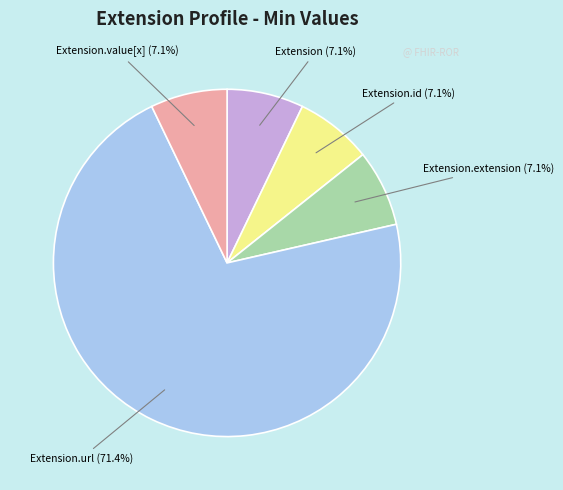

How many slices are in this pie chart?

5